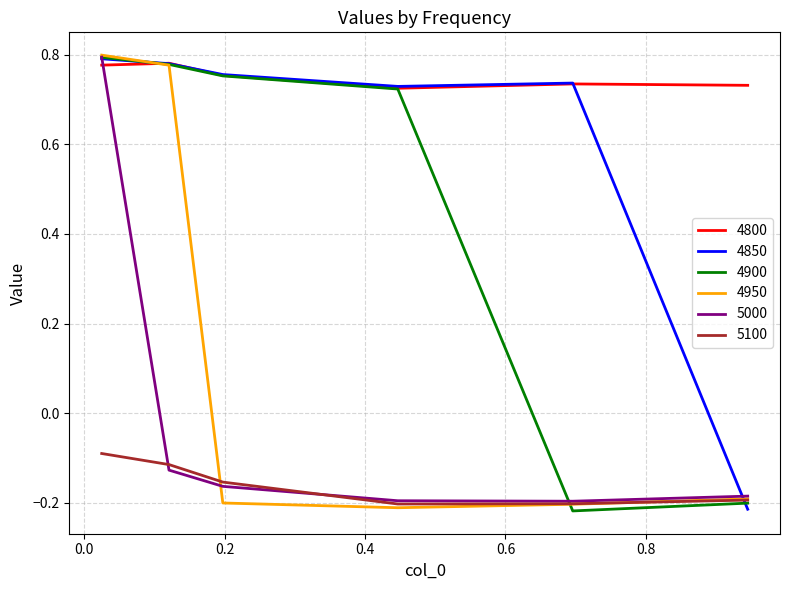

True or false: 4800 and 5100 intersect in this chart.

False